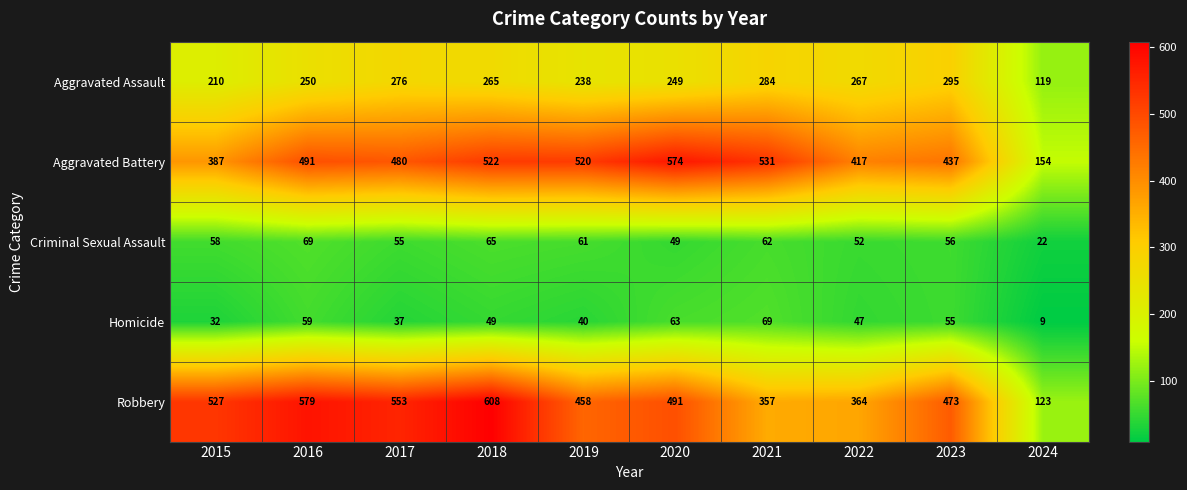

At how many categories does at least one series exceed 330?

9